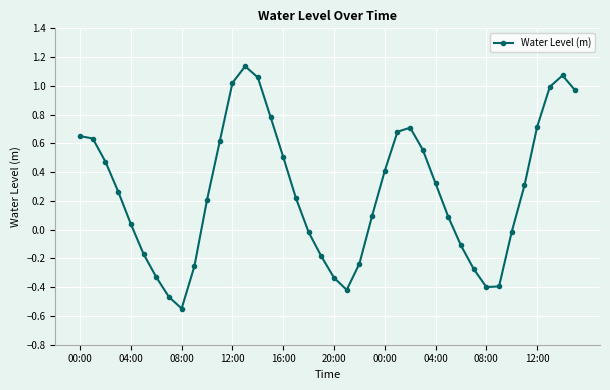

True or false: there are more than 0 points higher than both neighbors.

True